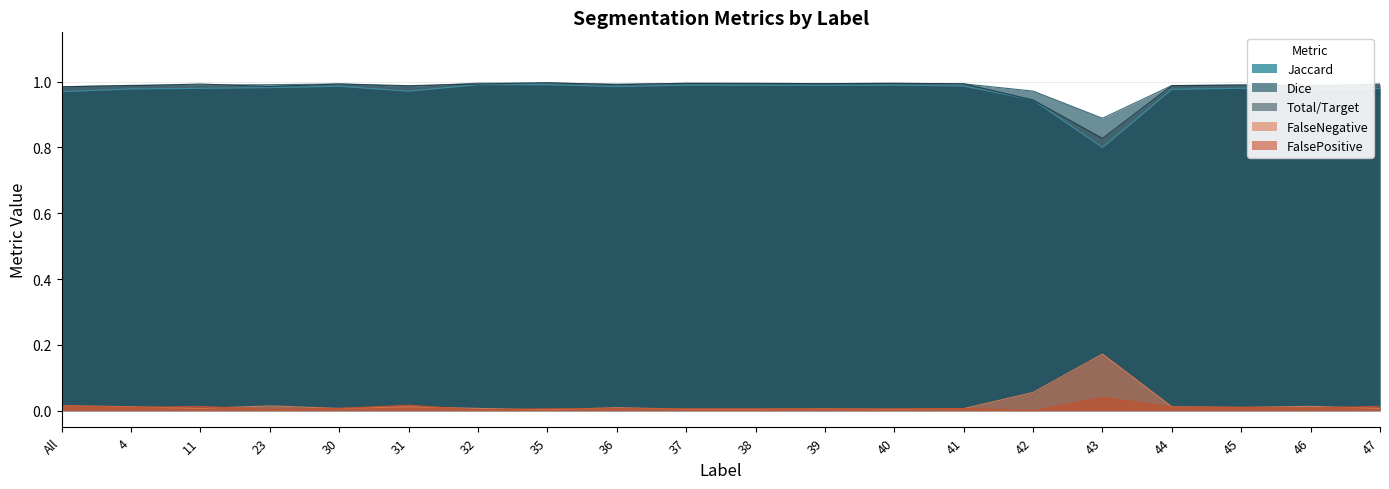

What are all the series names shown in the legend?

Jaccard, Dice, Total/Target, FalseNegative, FalsePositive